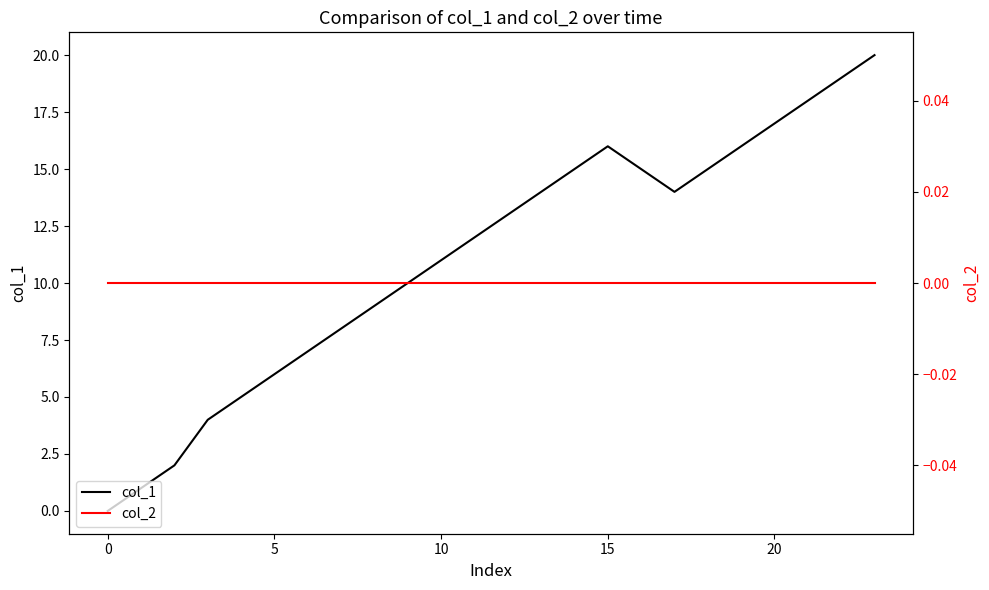

True or false: col_1 and col_2 cross at least once.

False